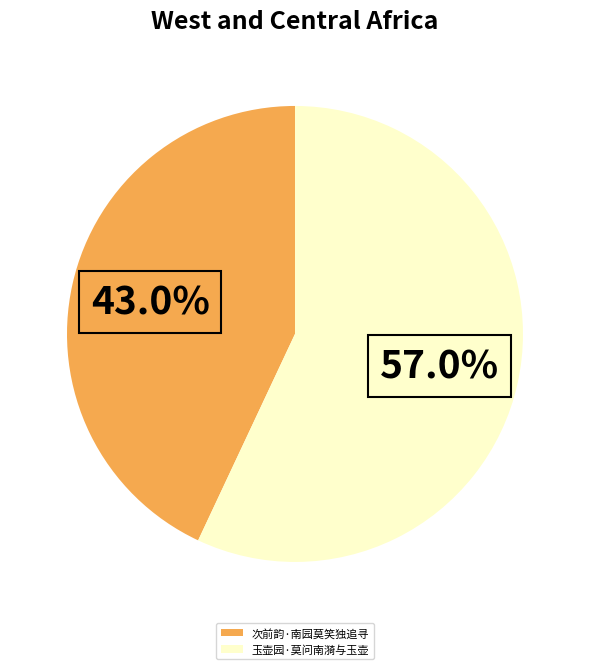

Approximately how many times larger is the value at 玉壶园·莫问南漪与玉壶 compared to 次前韵·南园莫笑独追寻?

1.3